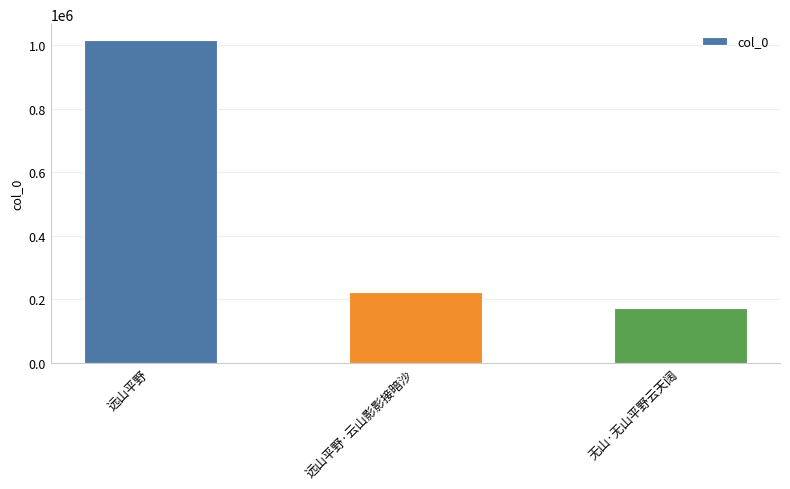

List the labels in order of value, largest first.

远山平野, 远山平野·云山影影接暗沙, 无山·无山平野云天阔